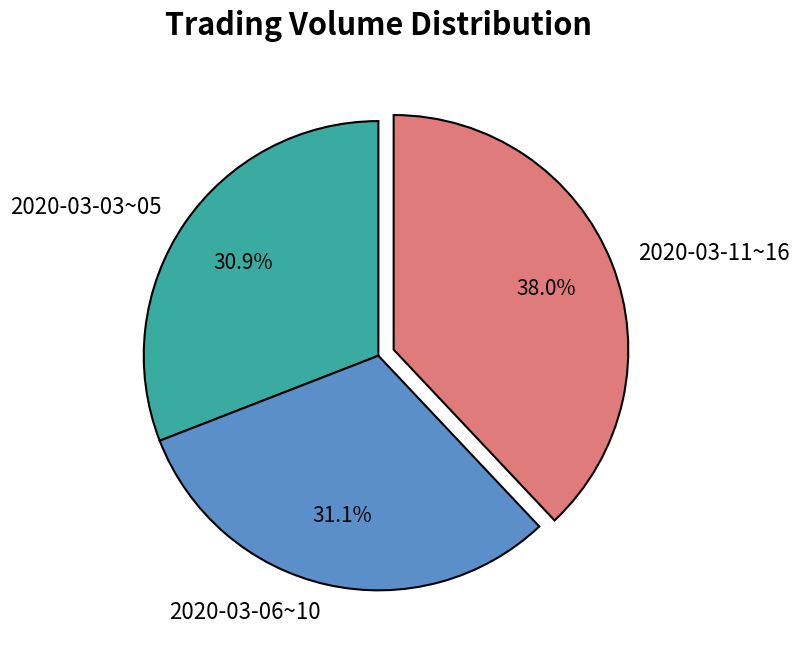

How many slices are in this pie chart?

3